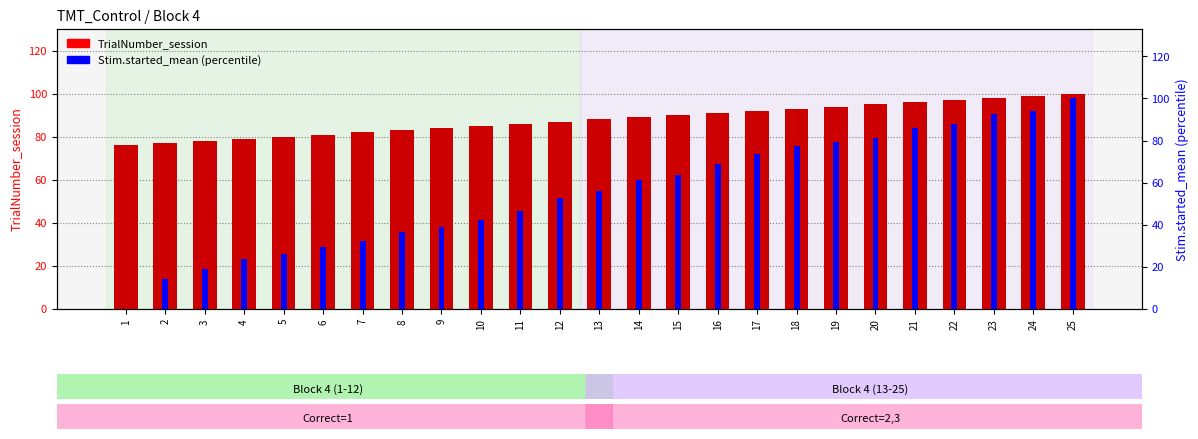

Reading right to left, list all the values displayed in this chart.

TrialNumber_session: 100.0	99.0	98.0	97.0	96.0	95.0	94.0	93.0	92.0	91.0	90.0	89.0	88.0	87.0	86.0	85.0	84.0	83.0	82.0	81.0	80.0	79.0	78.0	77.0	76.0
Stim.started_mean (percentile): 100.0	94.0	92.8	87.8	86.0	81.2	79.4	77.4	73.7	68.8	63.9	61.4	56.2	52.6	46.6	42.4	38.8	36.4	32.1	29.7	26.1	23.9	19.1	14.3	0.0